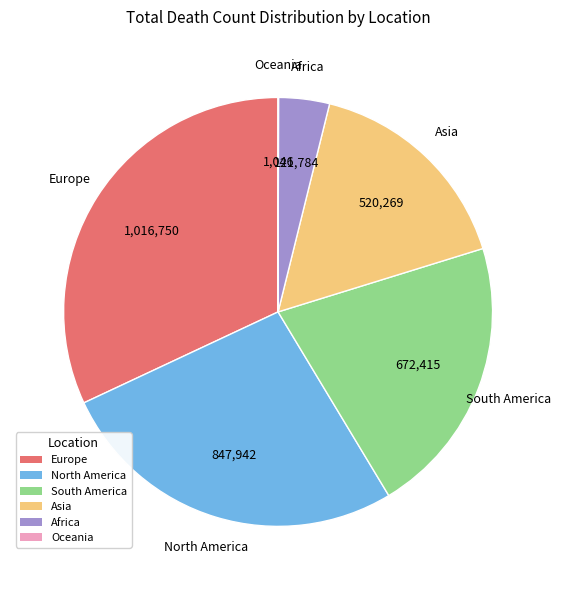

Is there any slice that represents more than half of the pie?

No